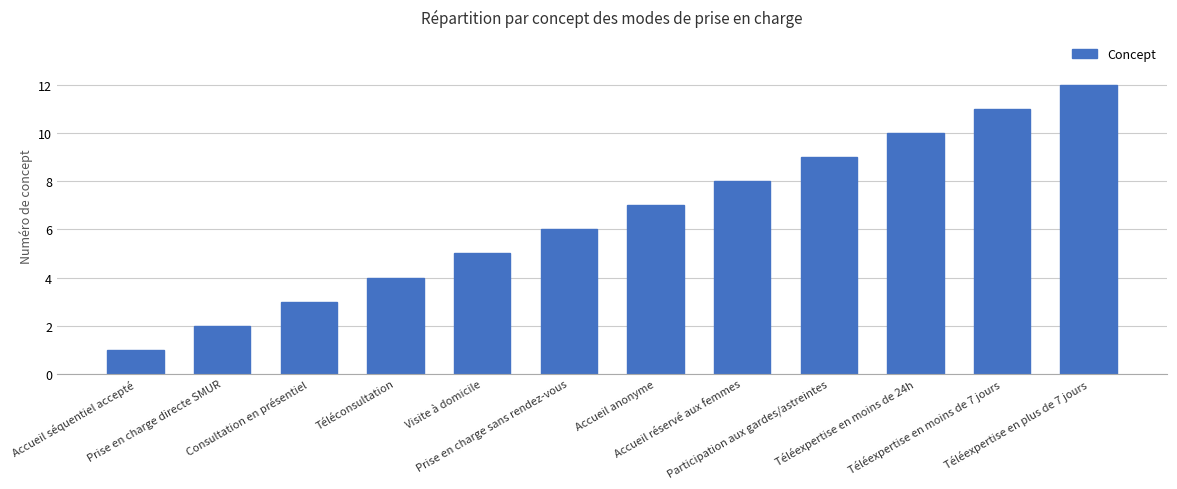

What is the label of the 3rd bar from the left?

Consultation en présentiel